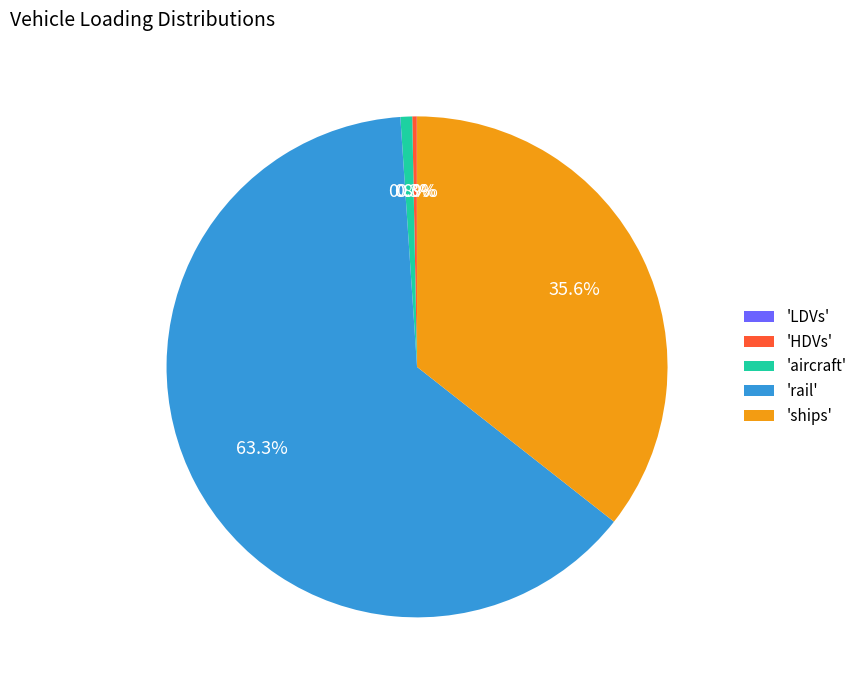

To the nearest percent, what is the difference between the largest and smallest slice percentages?

63%